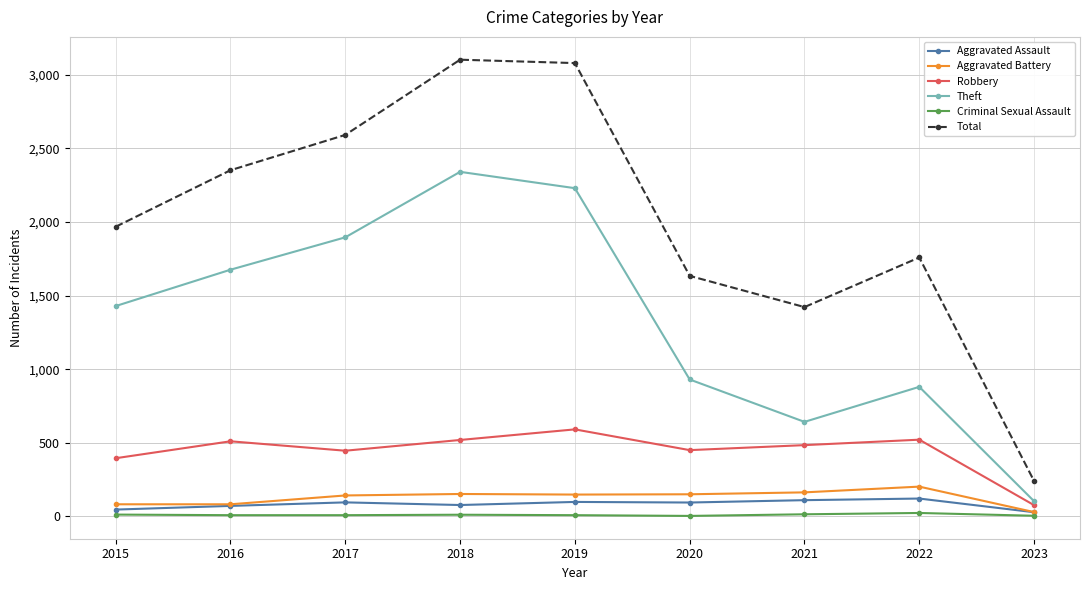

Which series has the largest range (max minus min)?

Total